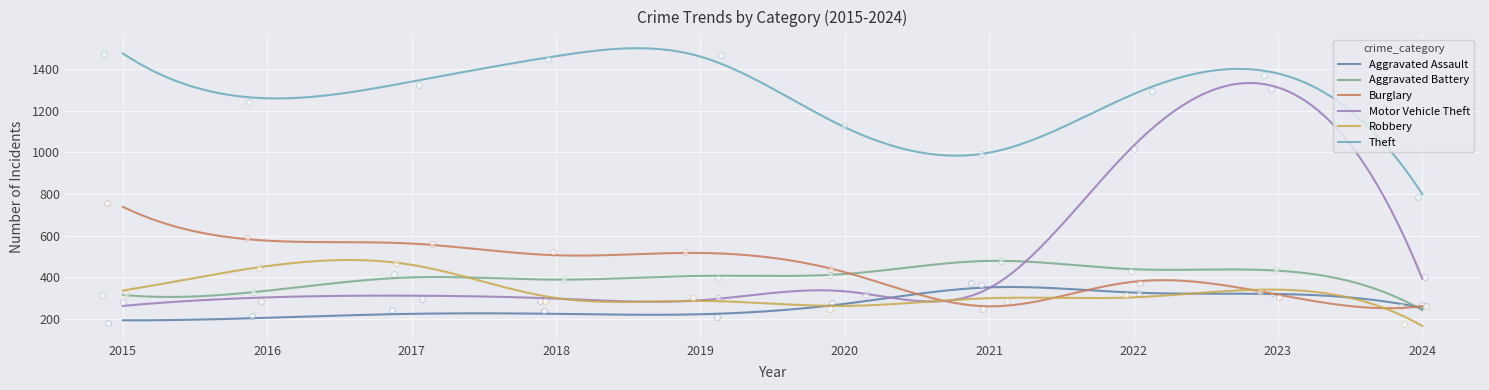

Which series has the largest total across all categories?

Theft